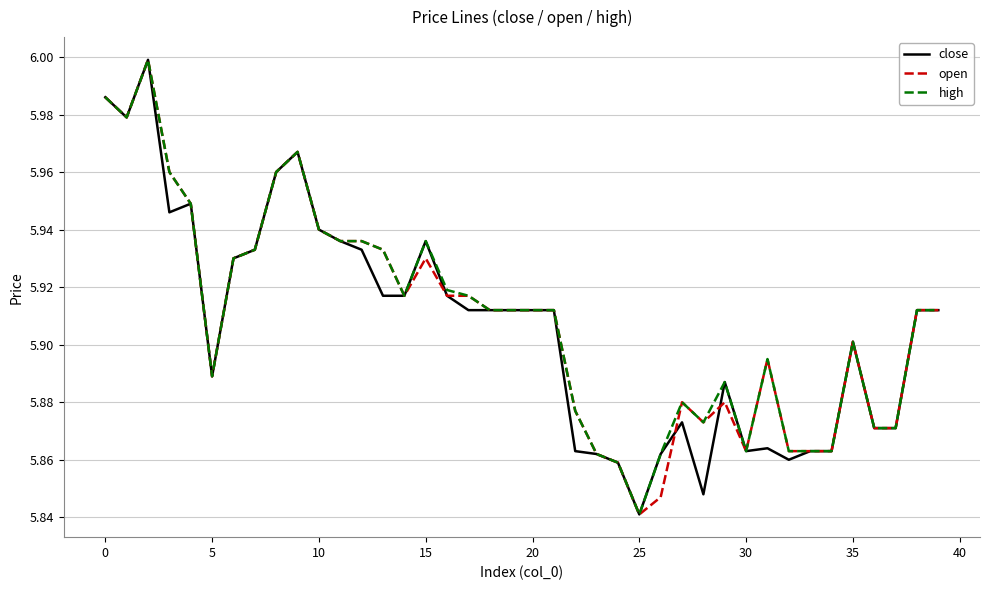

Which category has the lowest value in the open series?

25